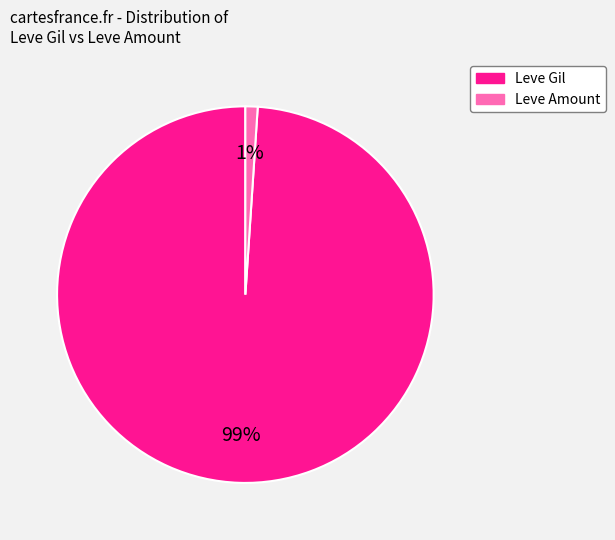

Count the number of slices in the pie.

2